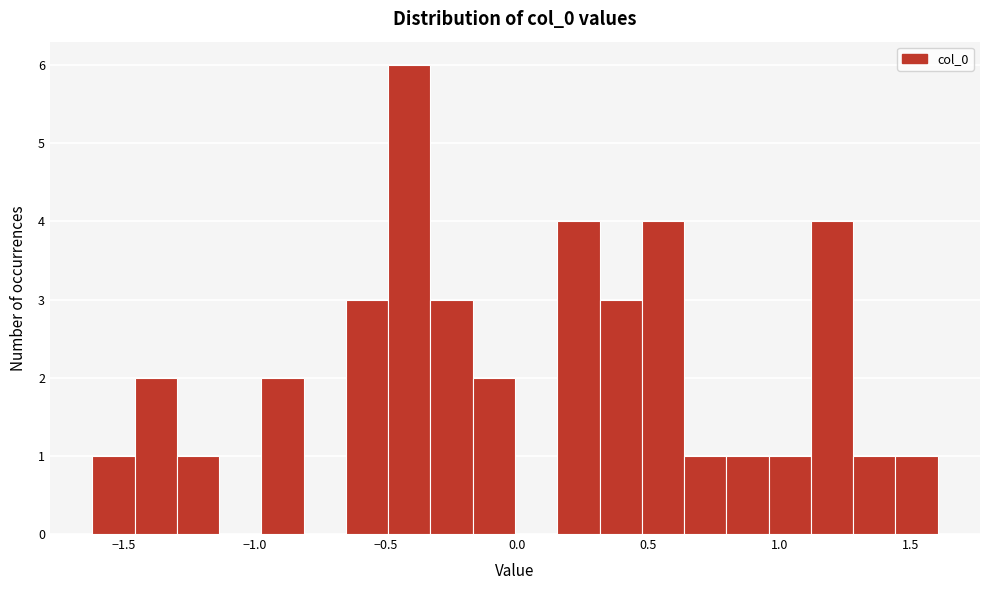

Read against the x-axis, roughly where is the centre of the tallest bar?

-0.40